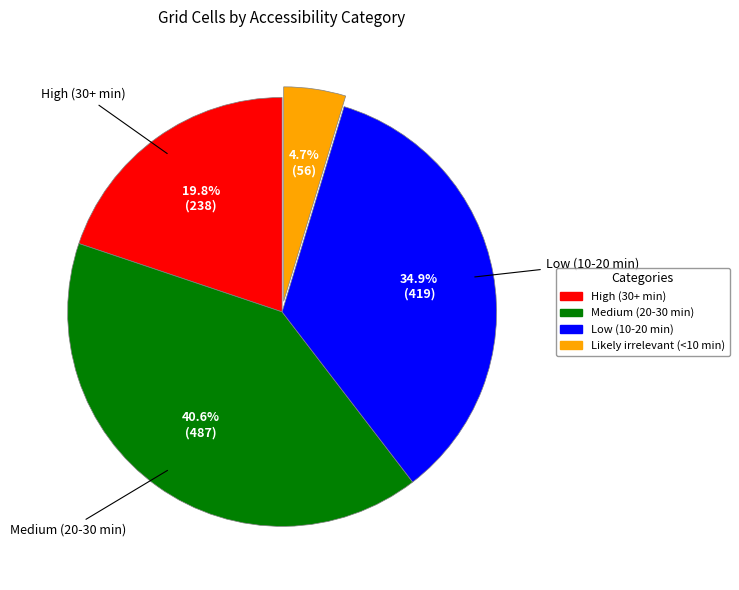

Which category has the smallest portion of the pie?

Likely irrelevant (<10 min)